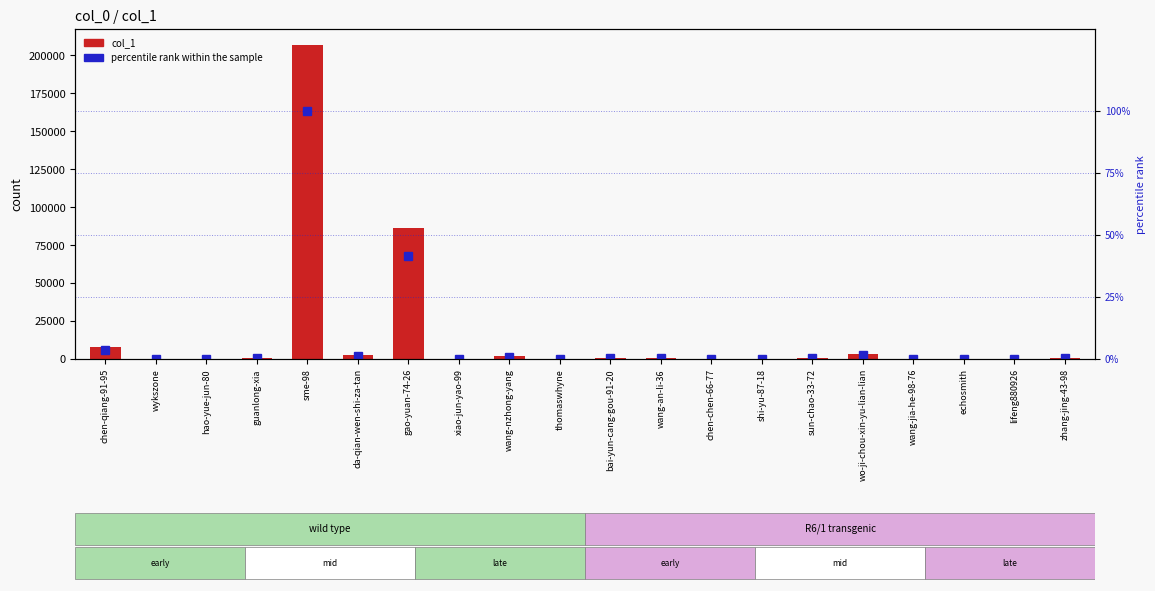

List the labels in order of percentile rank within the sample value, largest first.

sme-98, gao-yuan-74-26, chen-qiang-91-95, wo-ji-chou-xin-yu-lian-lian, da-qian-wen-shi-za-tan, wang-nzhong-yang, sun-chao-33-72, bai-yun-cang-gou-91-20, wang-an-li-36, guanlong-xia, zhang-jing-43-98, lifeng880926, echosmith, shi-yu-87-18, wang-jia-he-98-76, chen-chen-66-77, thomaswhyne, hao-yue-jun-80, xiao-jun-yao-99, wykszone